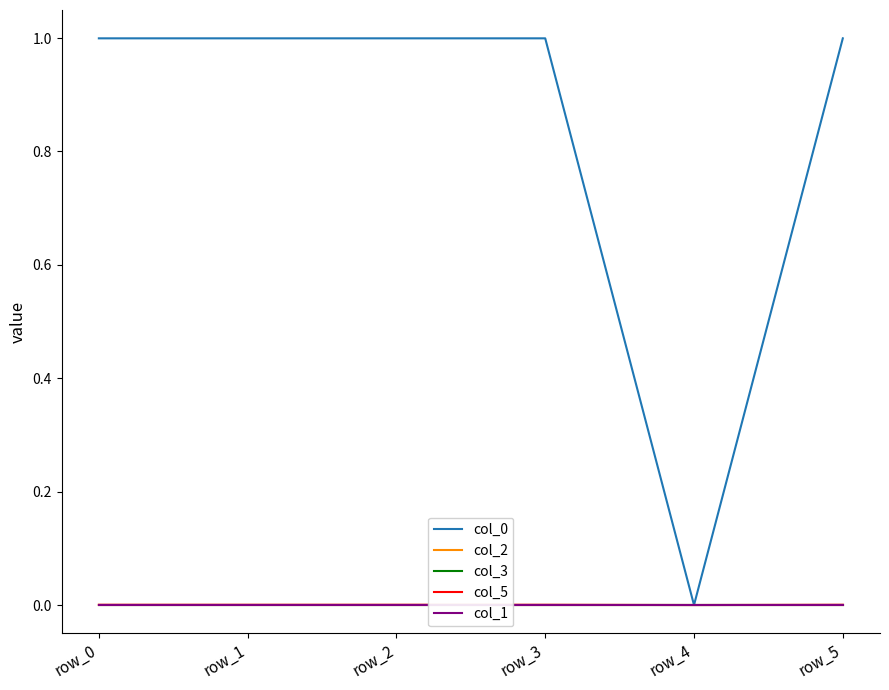

Does the chart display data point markers on the line(s)?

No